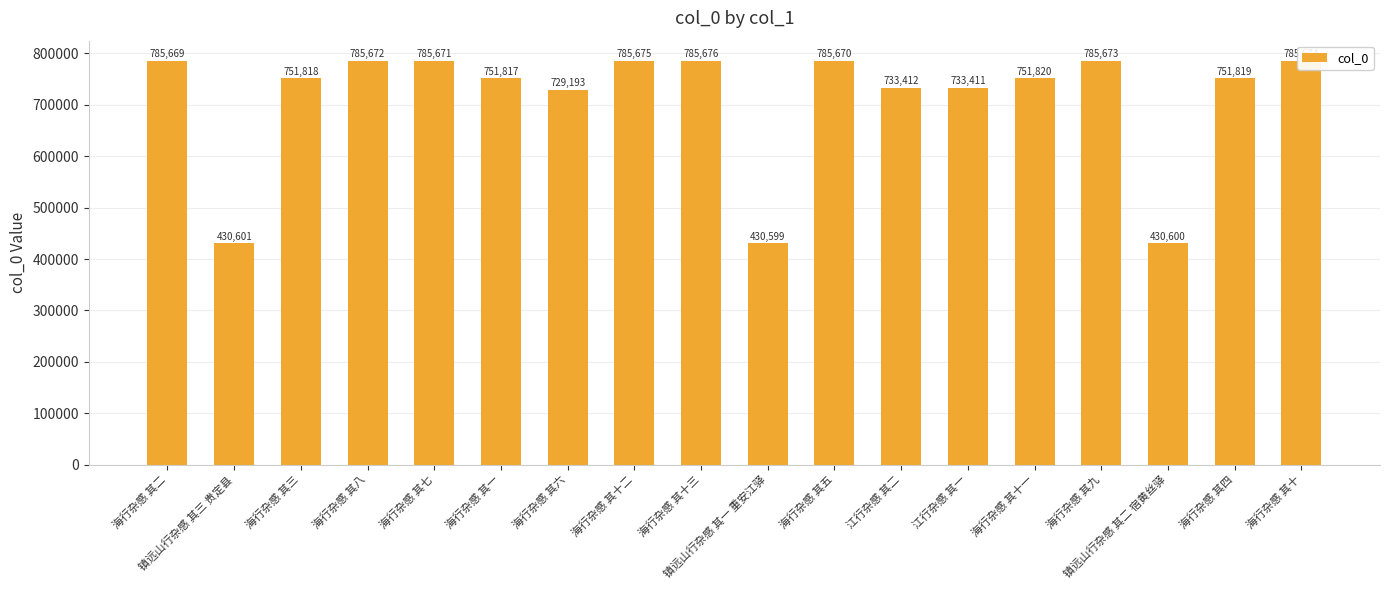

What position from the left is 海行杂感 其一?

6